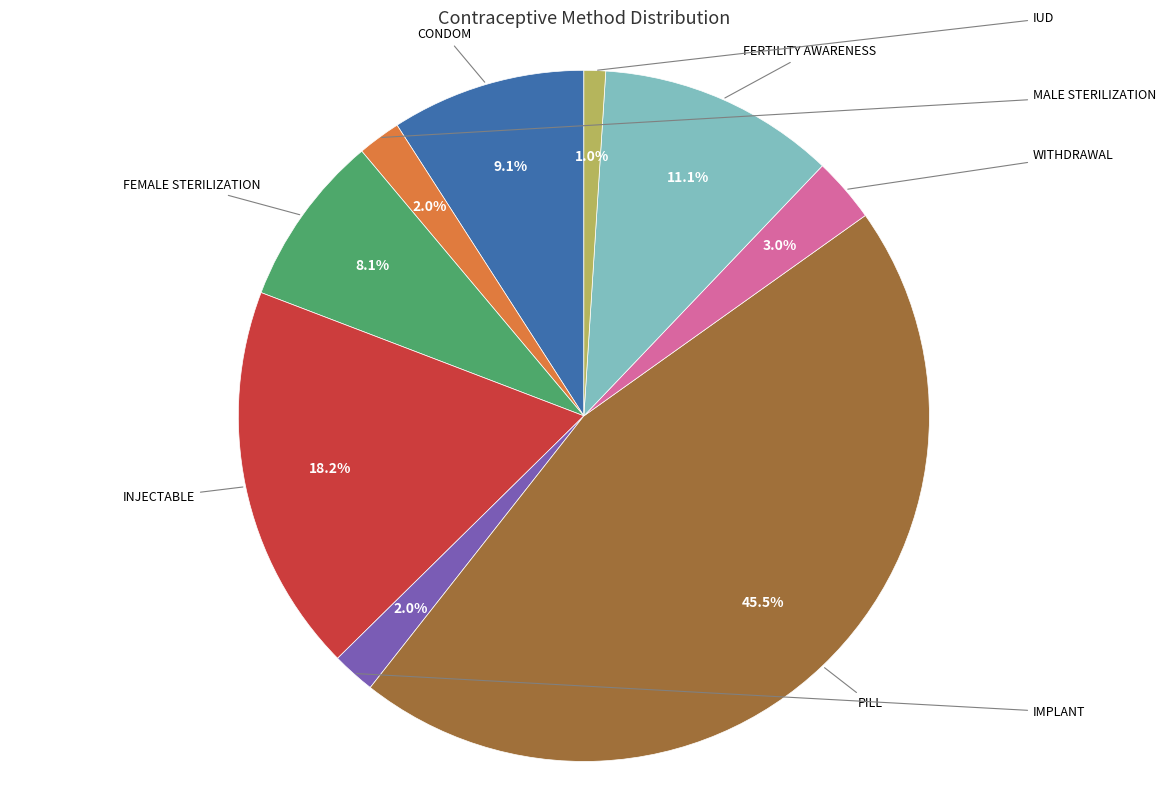

Does any single category account for the majority?

No